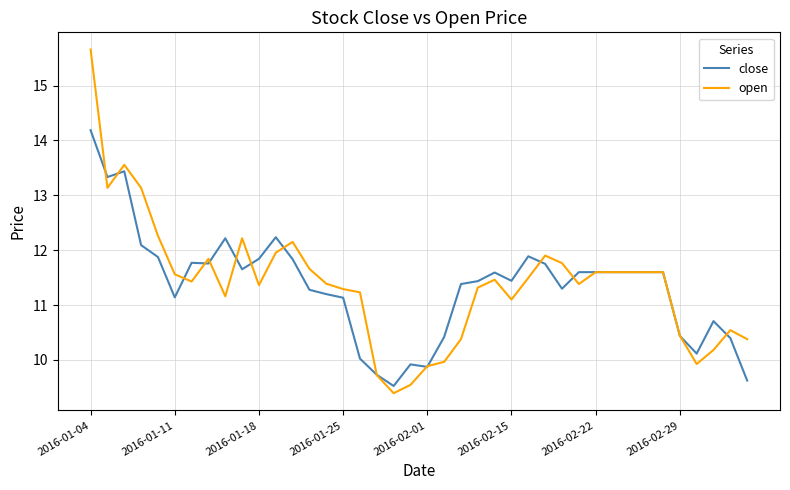

Rank the series by their maximum value, from highest to lowest.

open, close